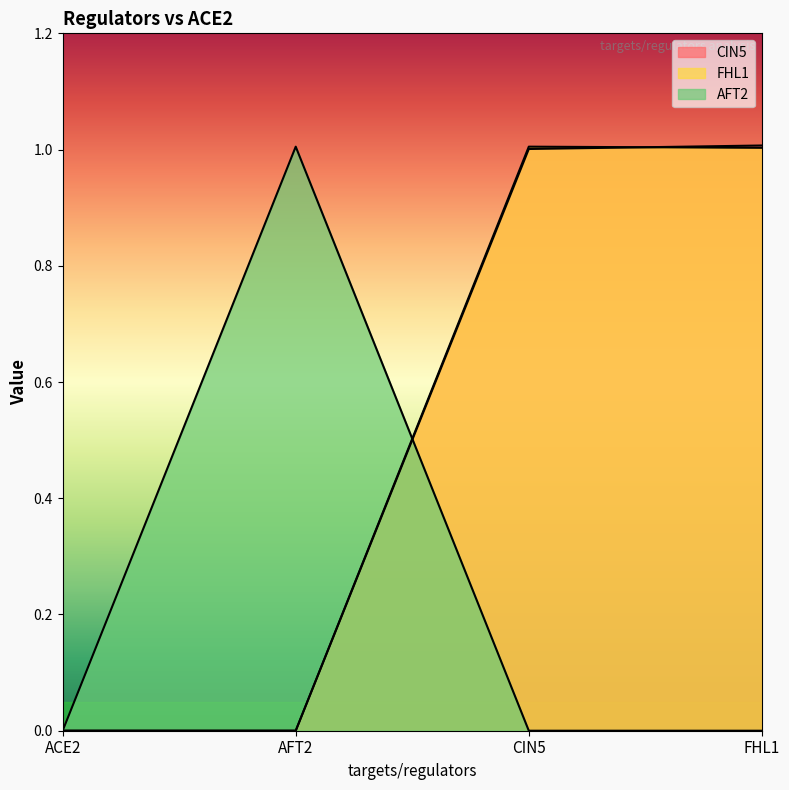

Count the number of categories in the chart.

4